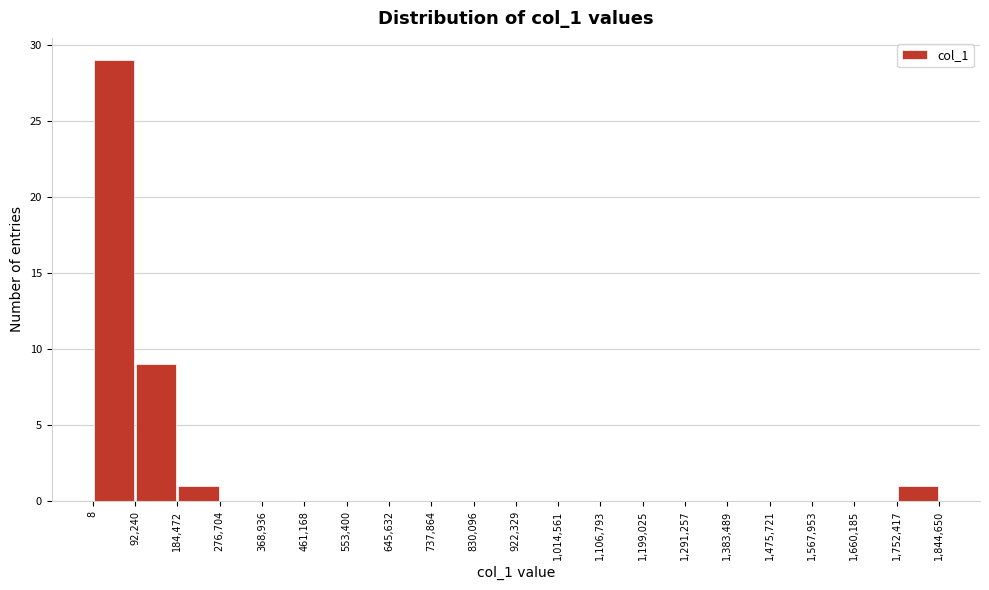

Reading left to right, transcribe this chart: for each bar, give the range it covers on the x-axis and its height. The values are not printed on the chart, so give them approximately, as read against the axis.

8 to 92,240: 29
92,240 to 184,472: 9
184,472 to 276,704: 1
276,704 to 368,936: 0
368,936 to 461,168: 0
461,168 to 553,400: 0
553,400 to 645,632: 0
645,632 to 737,864: 0
737,864 to 830,096: 0
830,096 to 922,329: 0
922,329 to 1,014,561: 0
1,014,561 to 1,106,793: 0
1,106,793 to 1,199,025: 0
1,199,025 to 1,291,257: 0
1,291,257 to 1,383,489: 0
1,383,489 to 1,475,721: 0
1,475,721 to 1,567,953: 0
1,567,953 to 1,660,185: 0
1,660,185 to 1,752,417: 0
1,752,417 to 1,844,650: 1